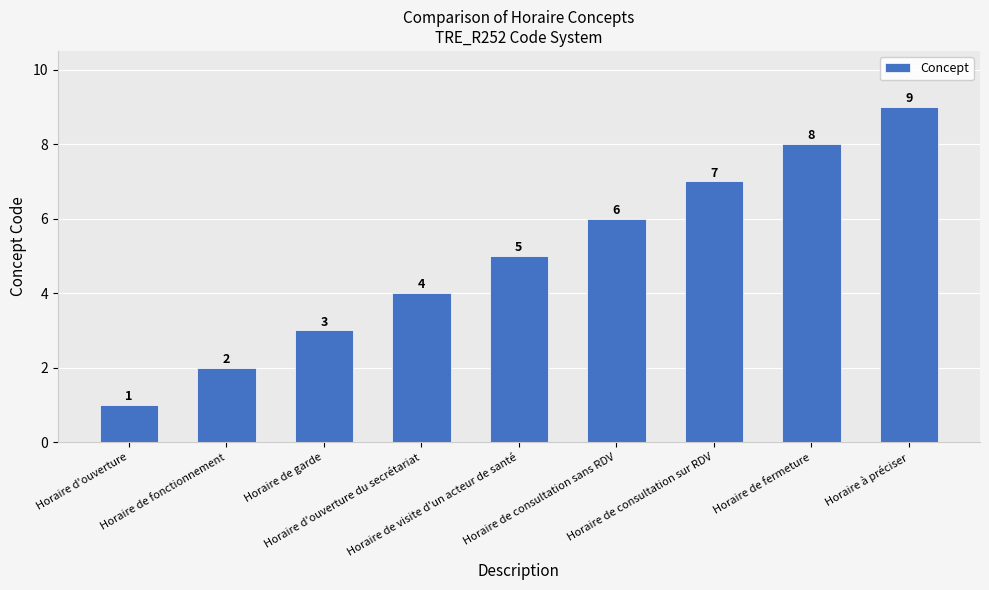

Reading left to right, transcribe all the data shown in this chart.

1	2	3	4	5	6	7	8	9